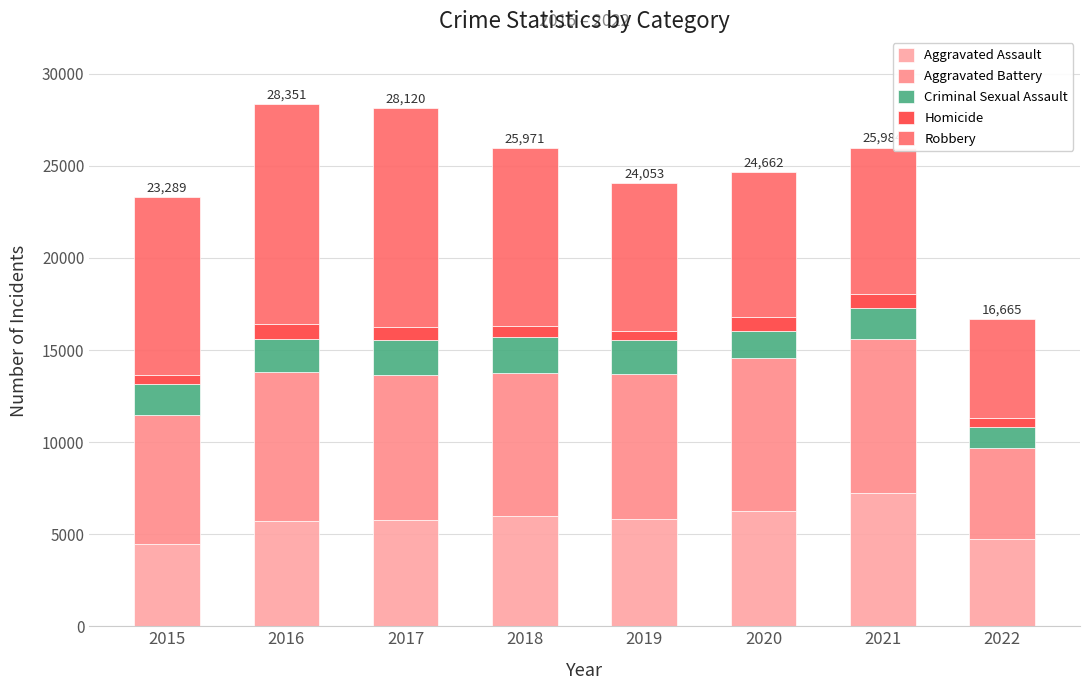

True or false: Criminal Sexual Assault has a value of 556 at 2017.

False